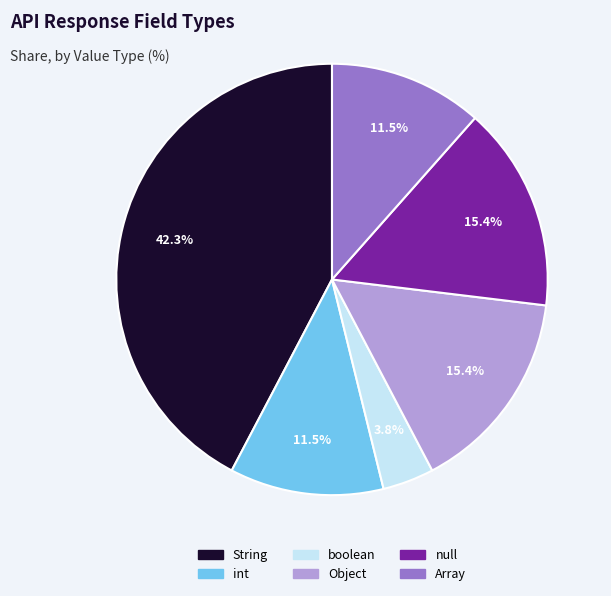

To the nearest percent, what portion does boolean represent?

4%